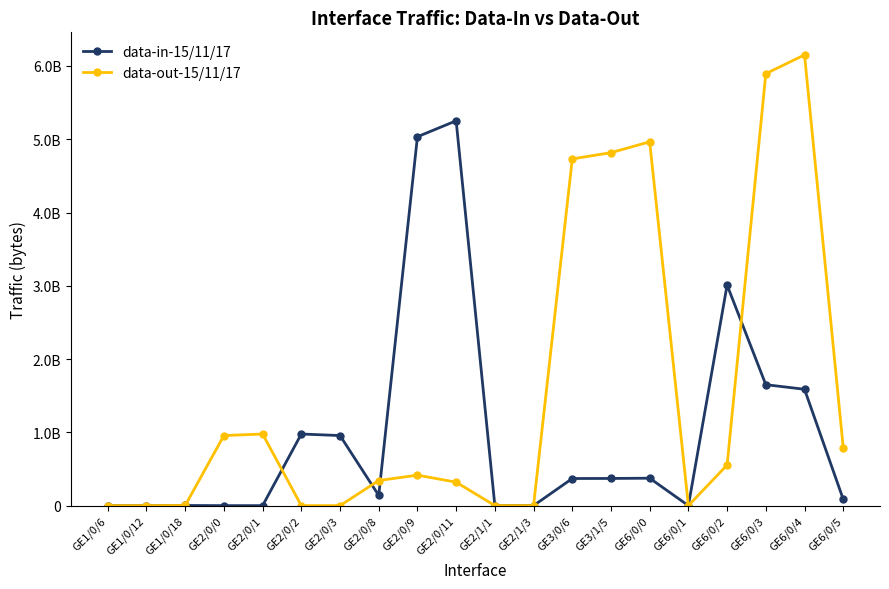

The data-out-15/11/17 series shows 7041592357 at GE3/1/5. True or false?

False